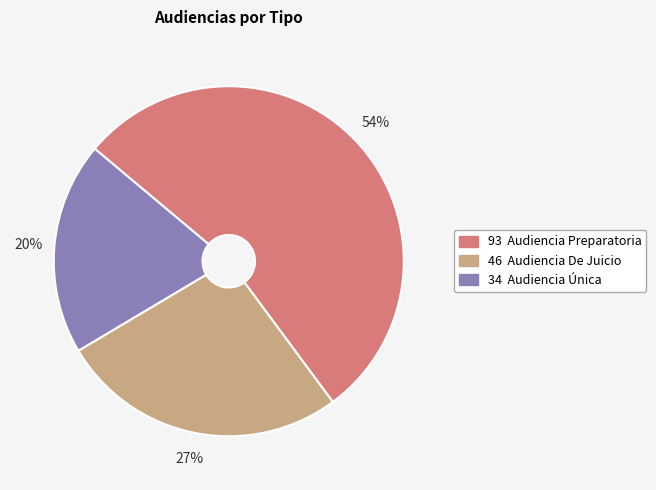

To the nearest percent, what is the average slice percentage?

33%